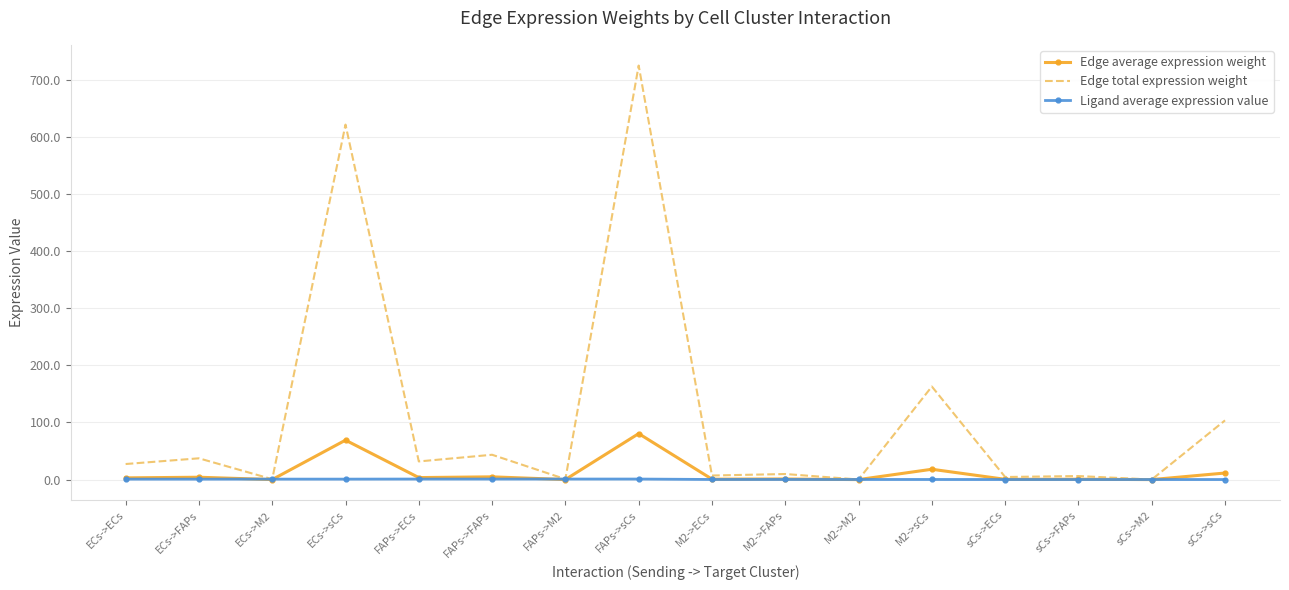

What is the highest value of the Edge average expression weight series?

80.6